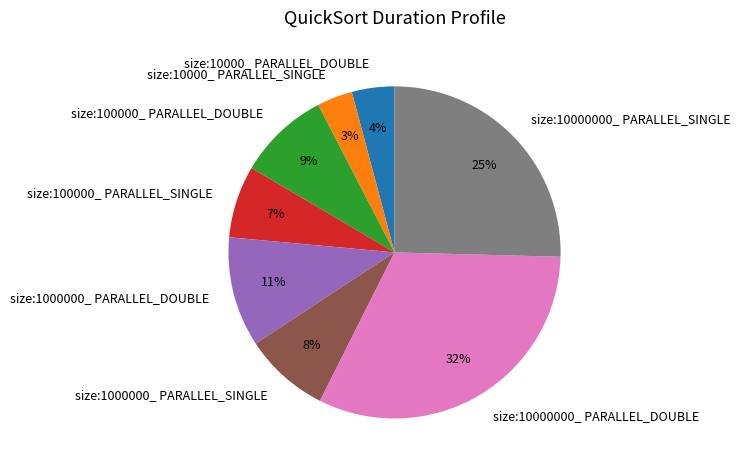

Approximately how many times larger is the value at size:10000000_ PARALLEL_DOUBLE compared to size:100000_ PARALLEL_SINGLE?

4.6